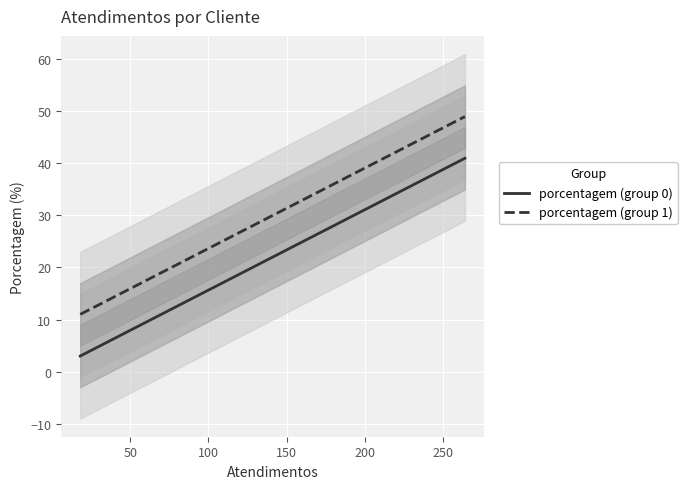

True or false: porcentagem (group 0) and porcentagem (group 1) intersect in this chart.

False